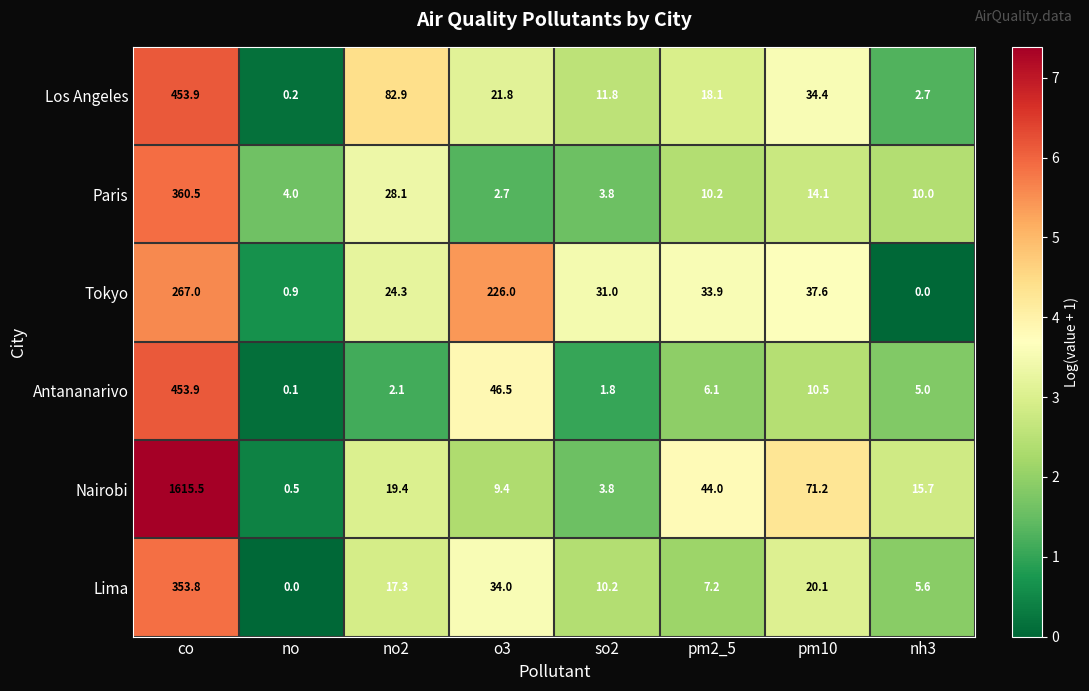

At which label does Los Angeles first exceed 21?

co